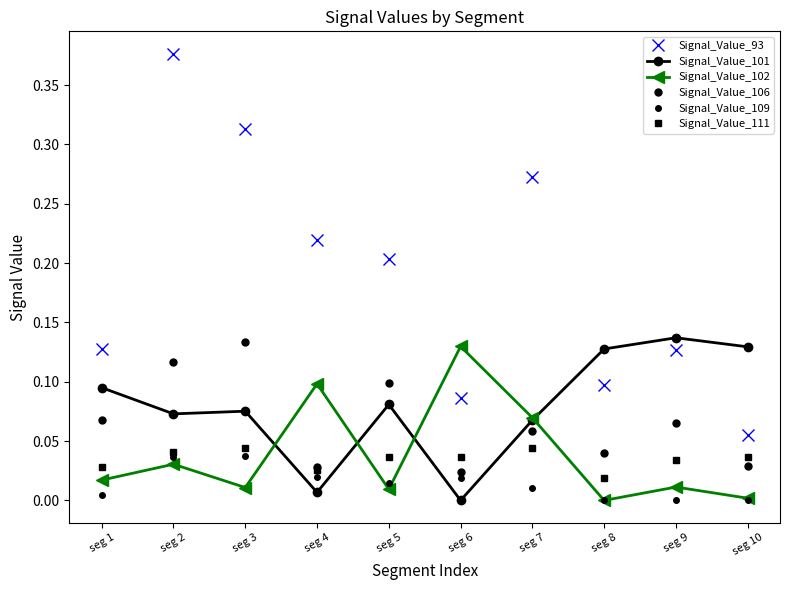

Rank the series by their maximum value, from lowest to highest.

Signal_Value_109, Signal_Value_111, Signal_Value_102, Signal_Value_106, Signal_Value_101, Signal_Value_93